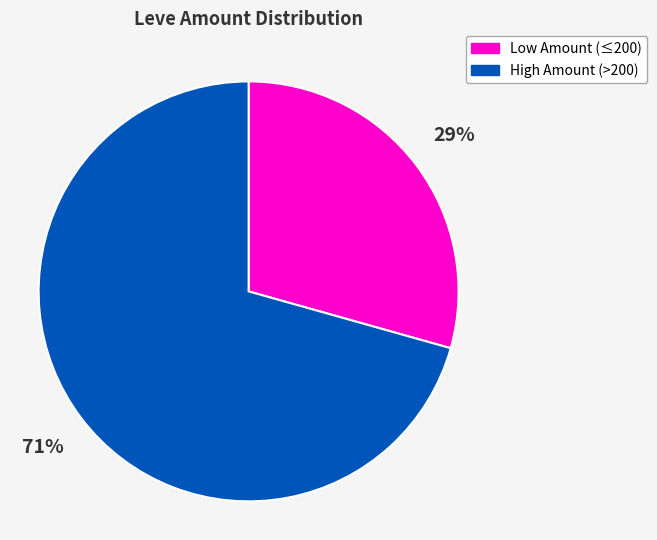

To the nearest percent, what is the average slice percentage?

50%